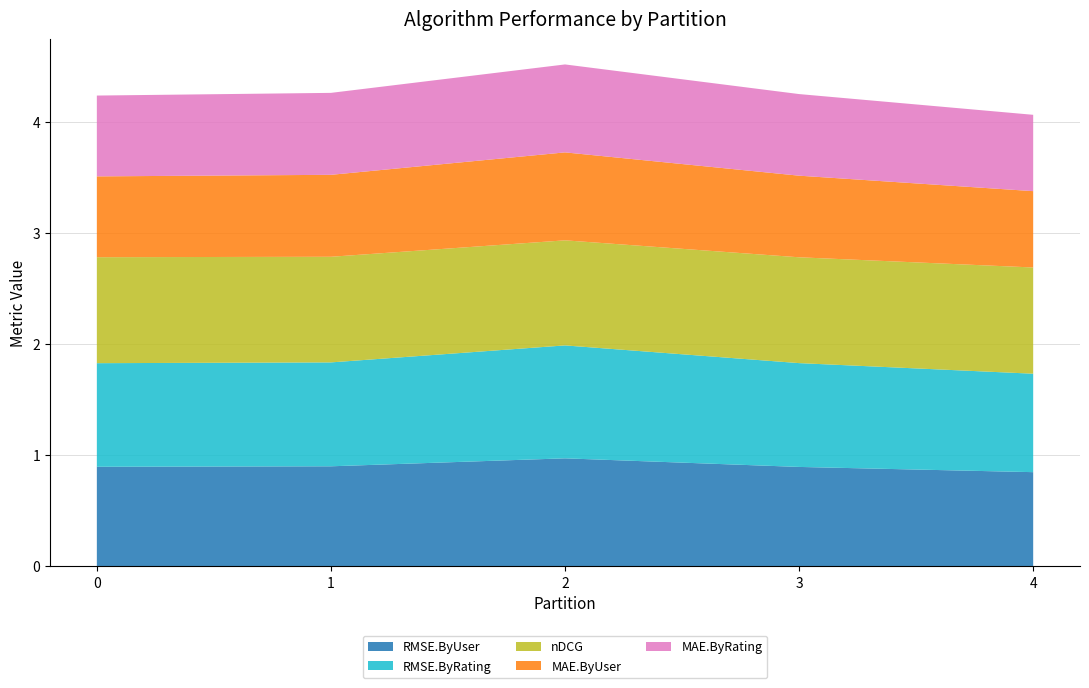

Reading left to right, what are all the values shown in this chart?

RMSE.ByUser: 0=0.9	1=0.9	2=1.0	3=0.9	4=0.8
RMSE.ByRating: 0=0.9	1=0.9	2=1.0	3=0.9	4=0.9
nDCG: 0=1.0	1=1.0	2=0.9	3=1.0	4=1.0
MAE.ByUser: 0=0.7	1=0.7	2=0.8	3=0.7	4=0.7
MAE.ByRating: 0=0.7	1=0.7	2=0.8	3=0.7	4=0.7